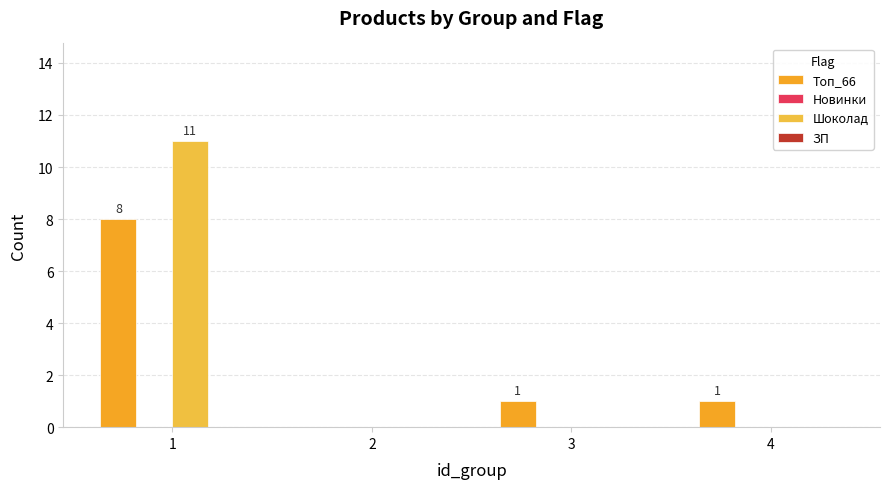

Count the number of categories in the chart.

4